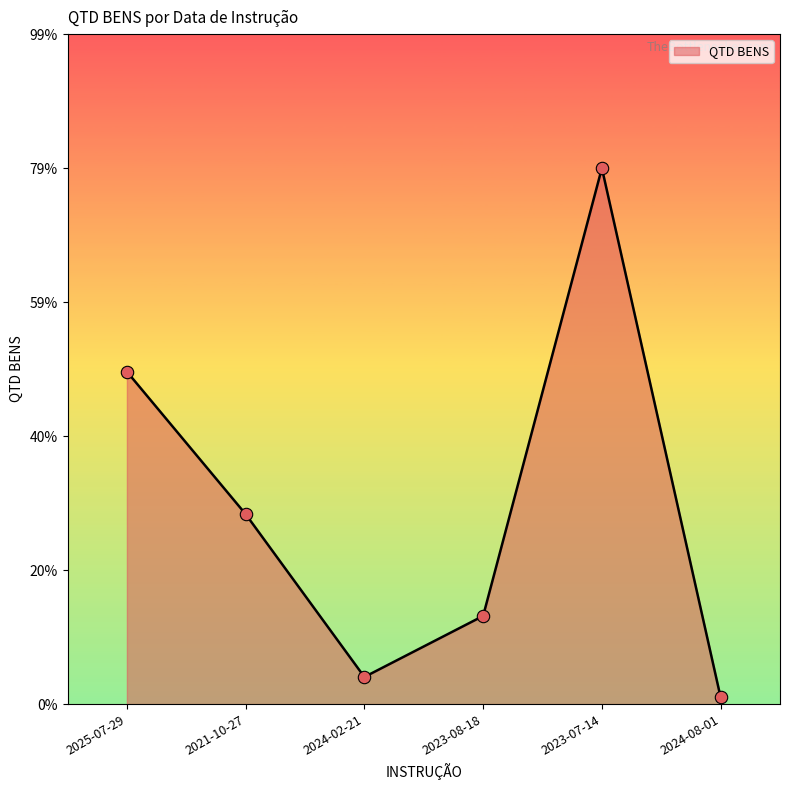

Between 2023-07-14 and 2021-10-27, which is larger?

2023-07-14